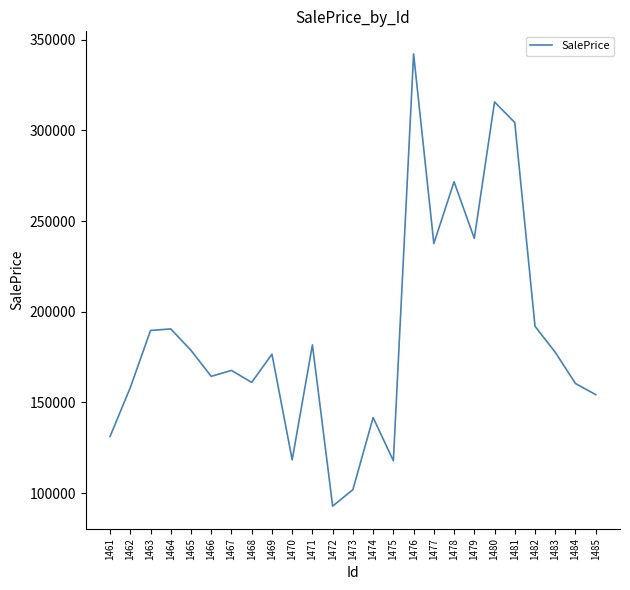

Does the chart display data point markers on the line(s)?

No